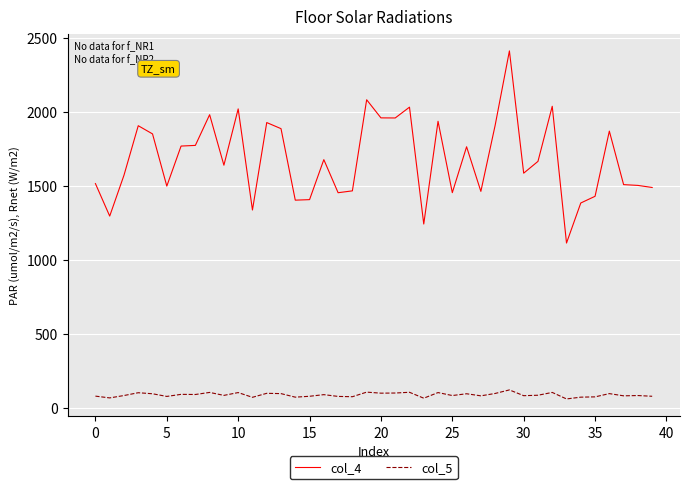

What is the difference between the maximum and minimum values in the col_5 series?

61.0